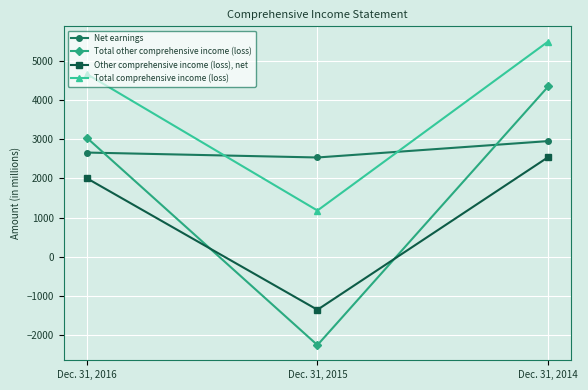

At which label is Net earnings closest to 2742?

Dec. 31, 2016